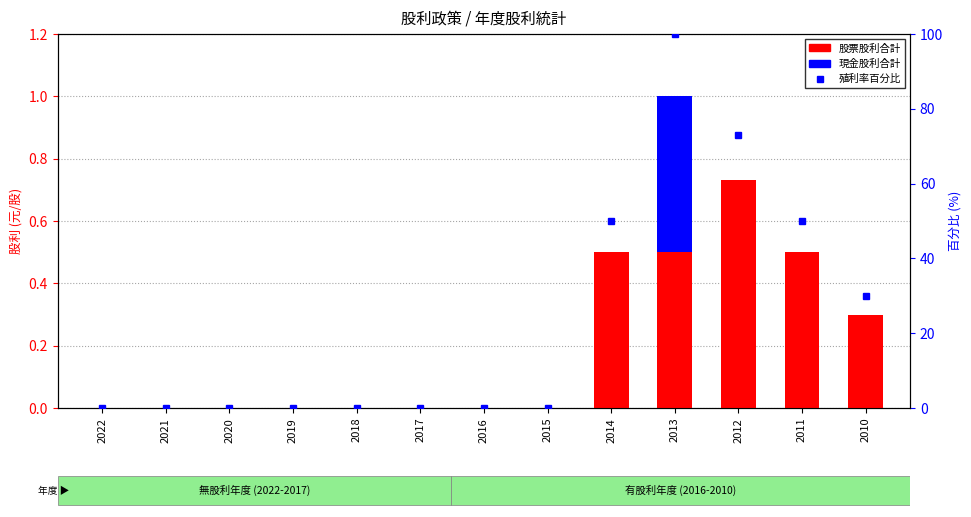

What are all the series names shown in the legend?

股票股利合計, 現金股利合計, 殖利率百分比